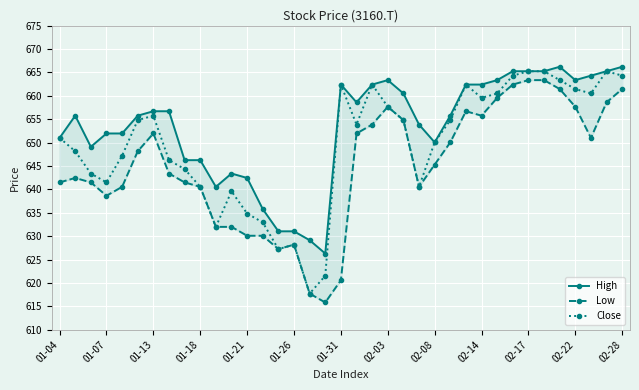

The Close series shows 661.4 at 02-22. True or false?

True